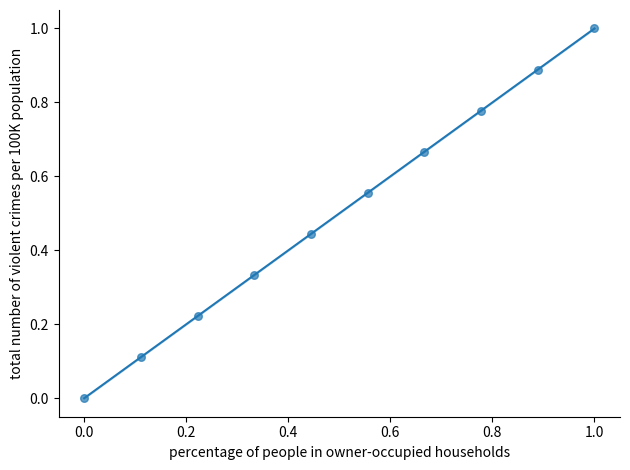

What is the range of X values (max minus min)?

1.0